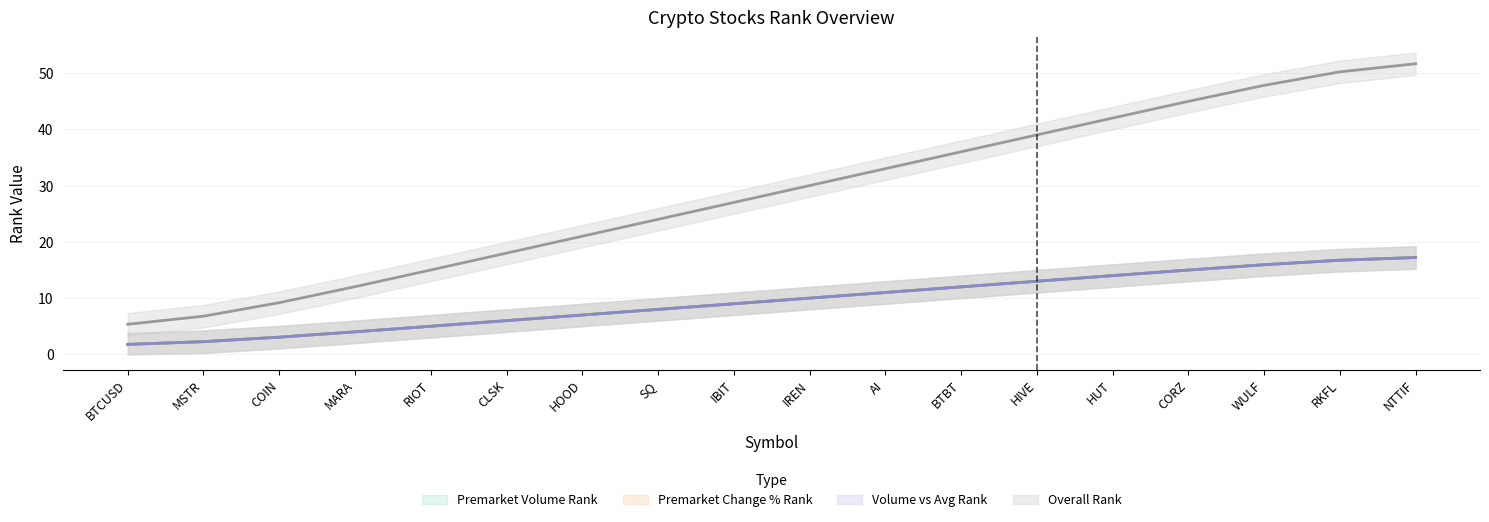

What is the value of the premarket_change_percent_rank point at the 9th from the left?

9.0